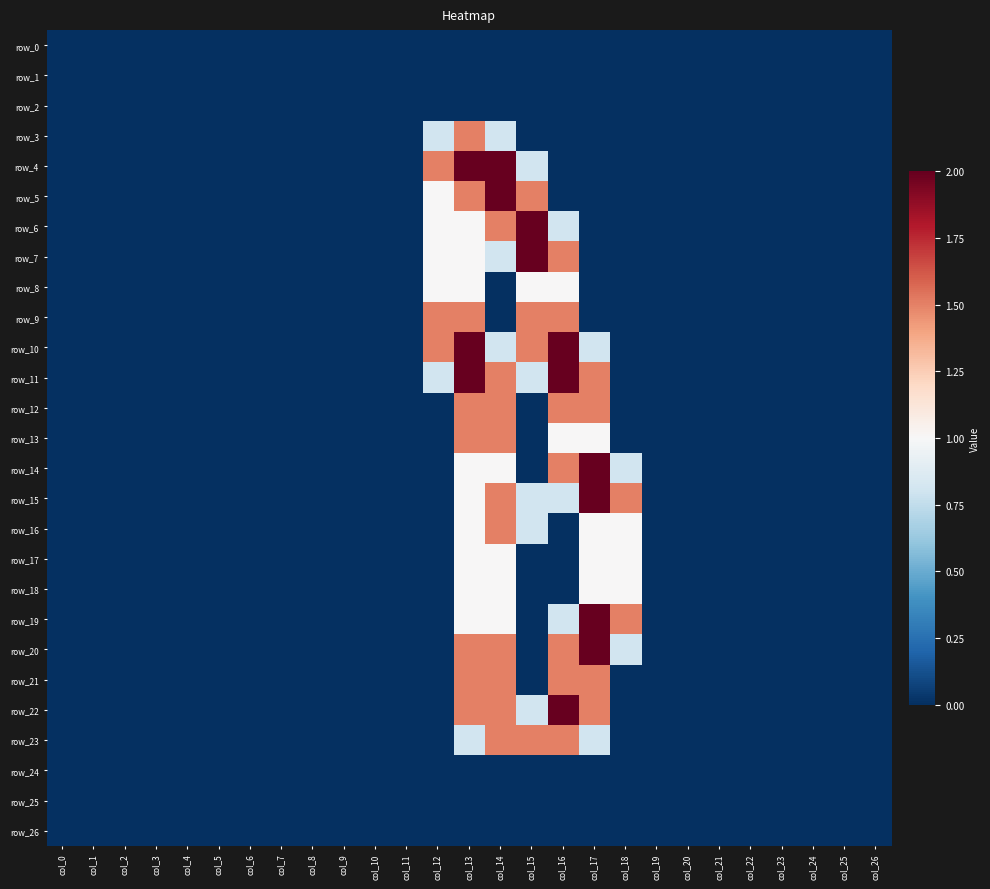

The value of row_14 at col_25 is 0.0. True or false?

True